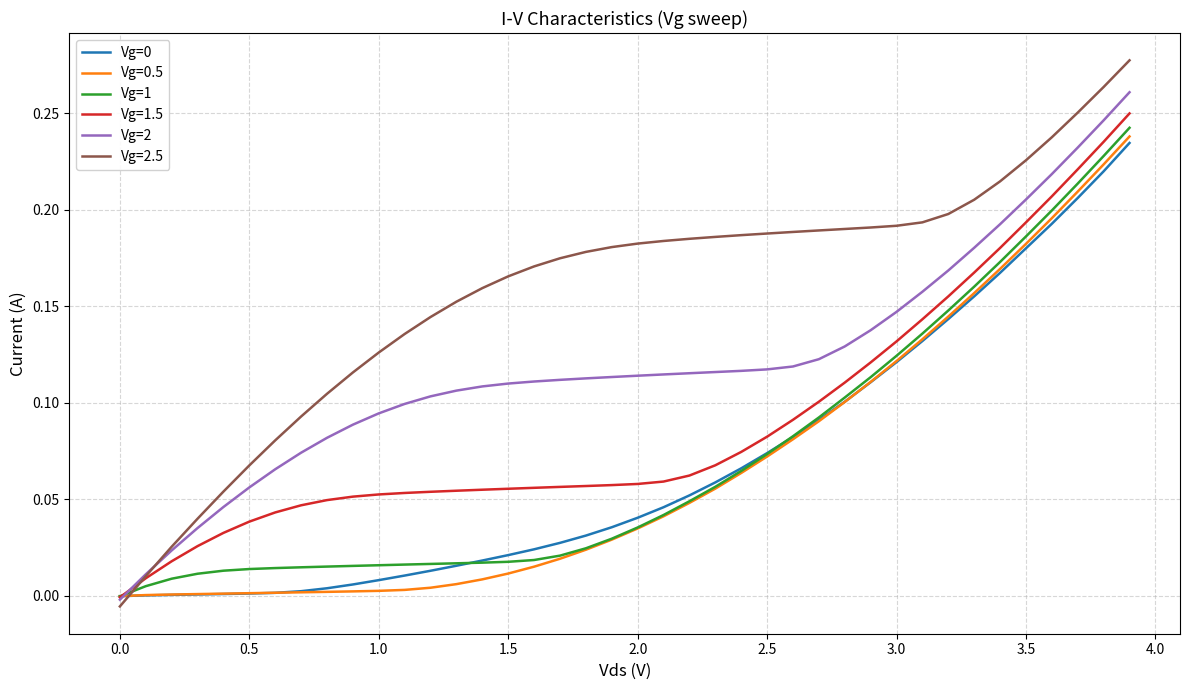

Which series has the largest range (max minus min)?

Vg=2.5